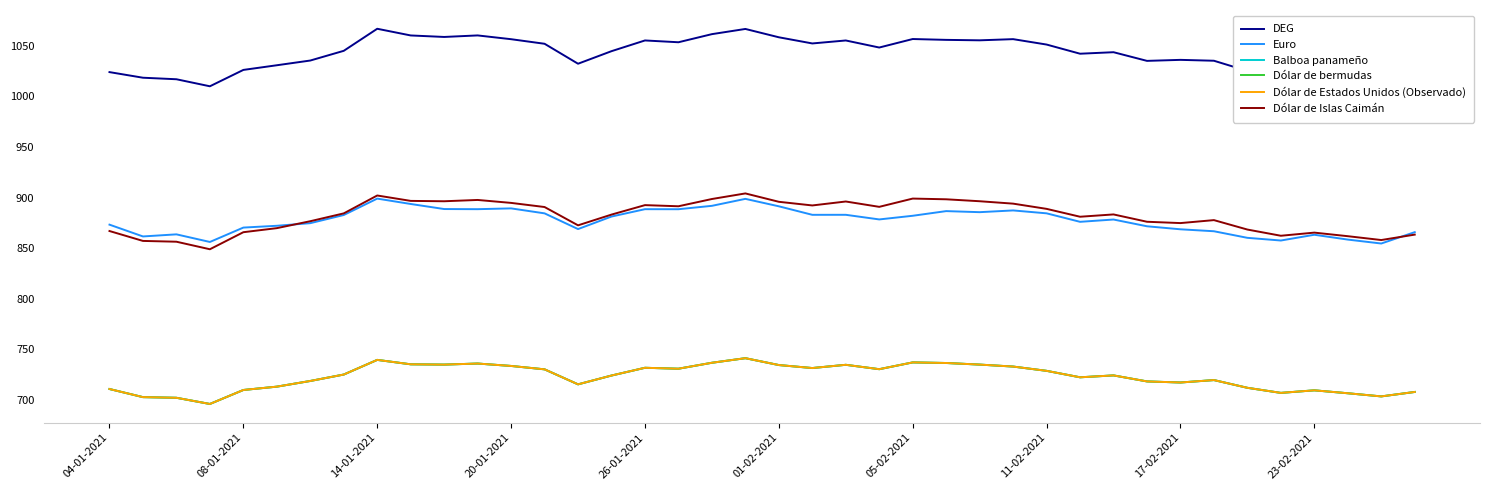

True or false: Dólar de bermudas and Euro intersect in this chart.

False